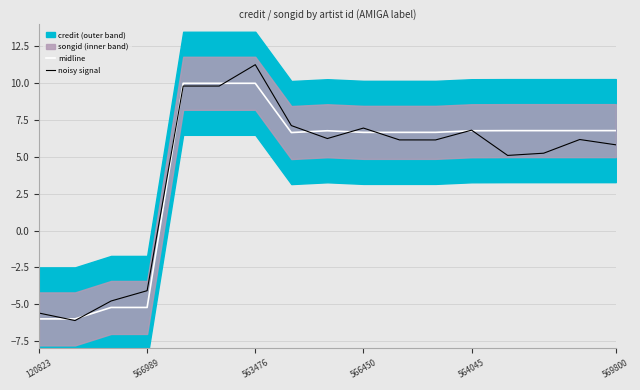

What value does the midline series have at 120823?

-6.0